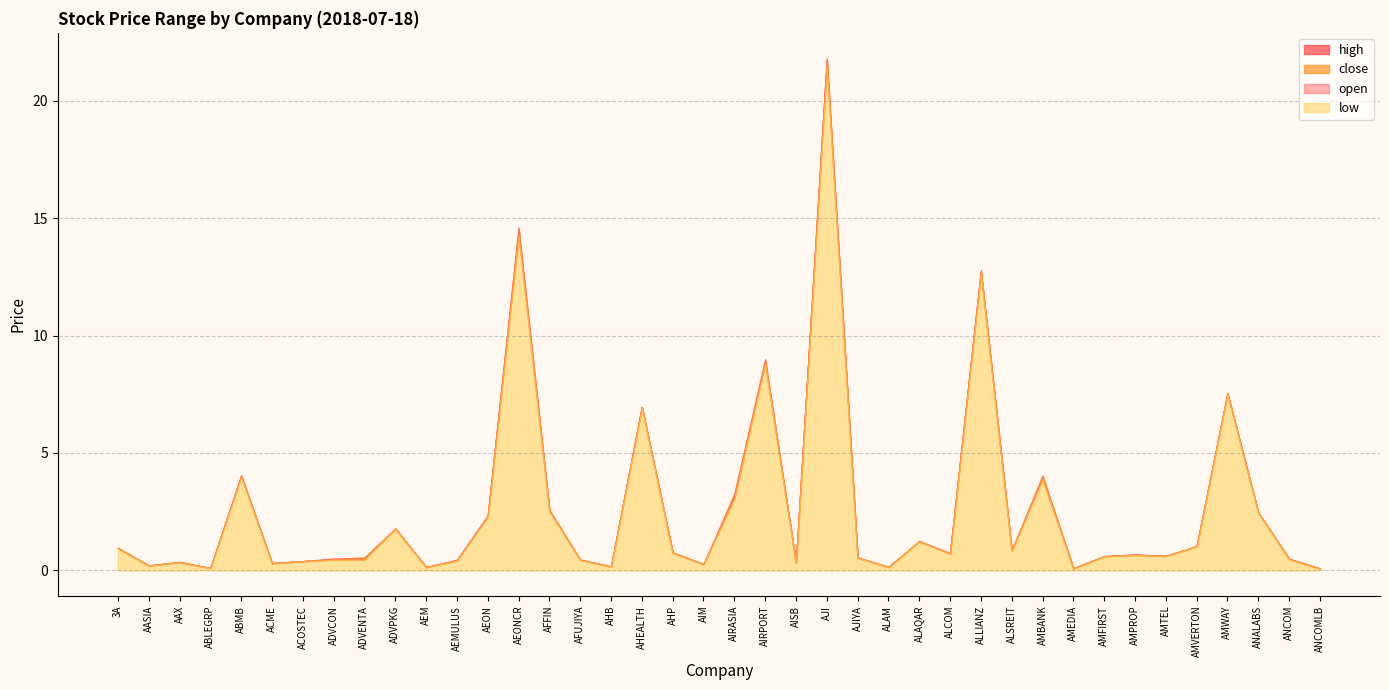

Rank the series at ANCOM from lowest to highest value.

open, low, close, high